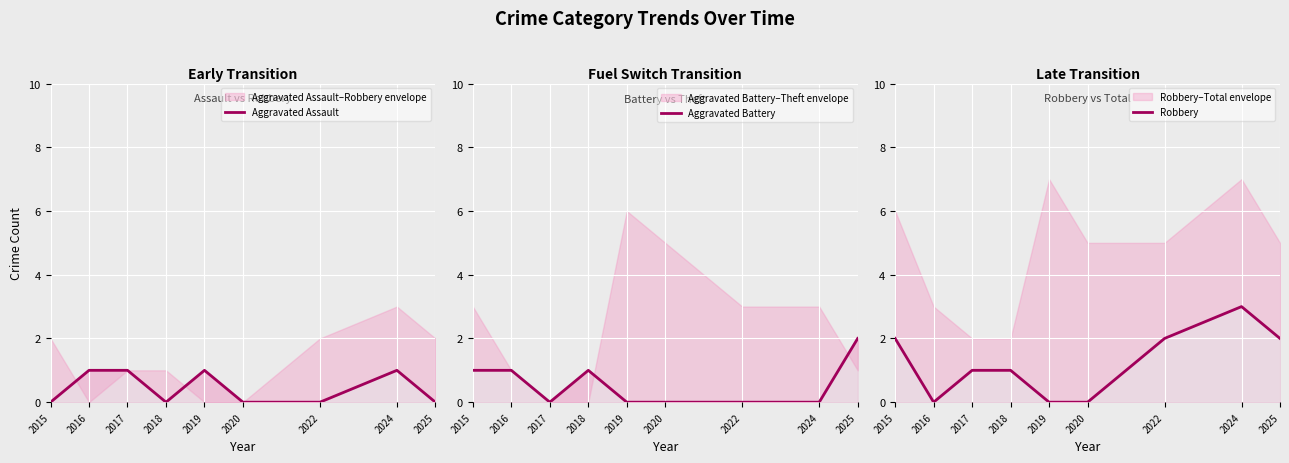

At 2015, list the series in order from largest to smallest.

Robbery, Aggravated Battery, Aggravated Assault